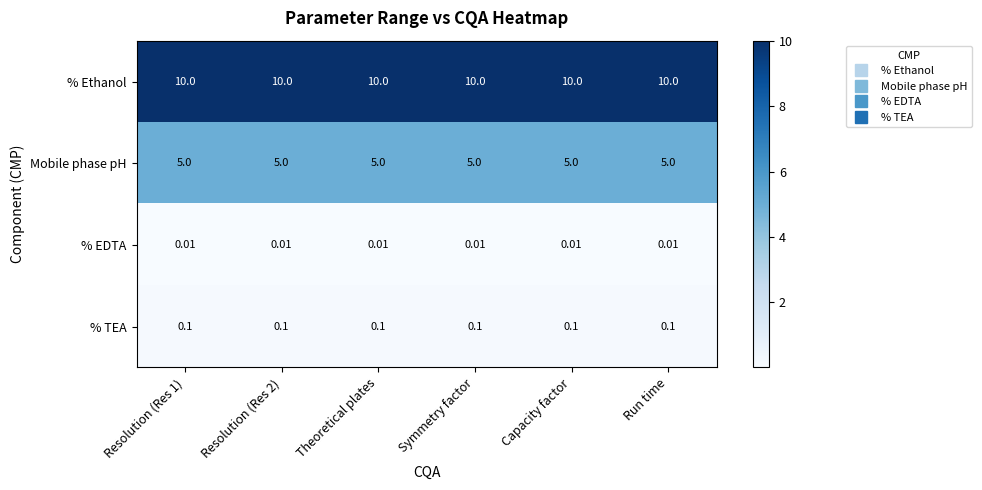

How many categories are shown in the chart?

6